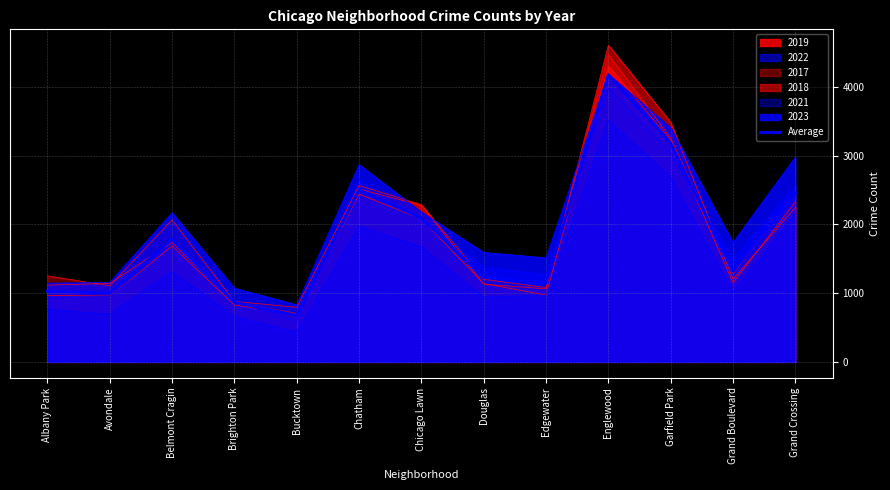

At which category does the chart reach its minimum across all series?

Bucktown